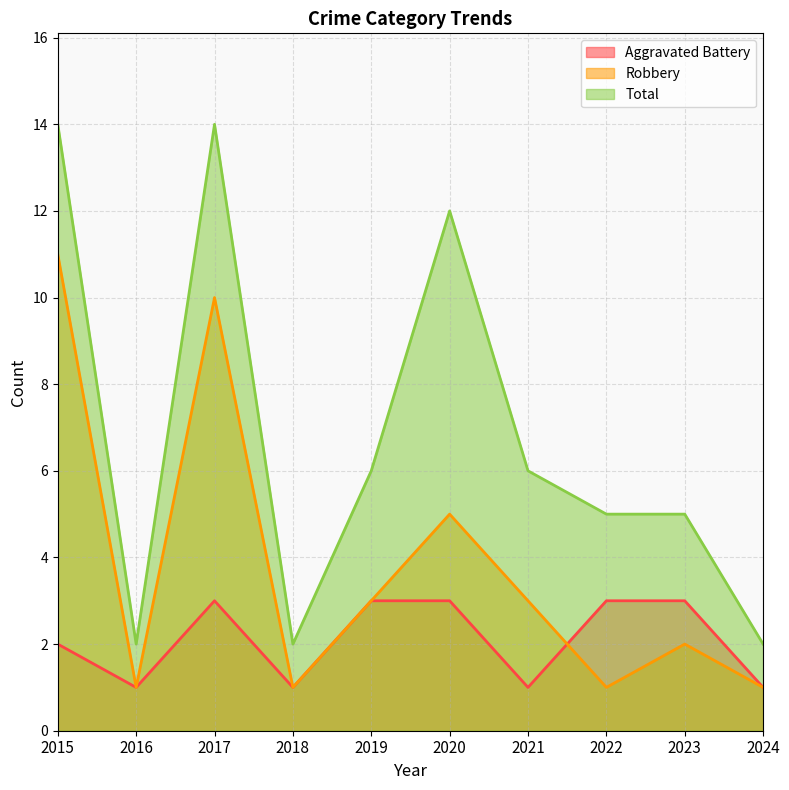

True or false: Total and Aggravated Battery cross at least once.

False